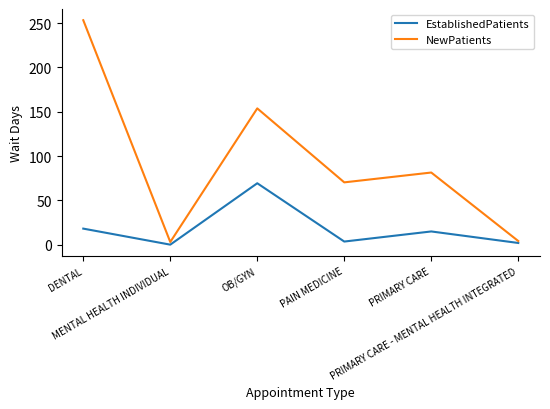

Which series has the largest range (max minus min)?

NewPatients